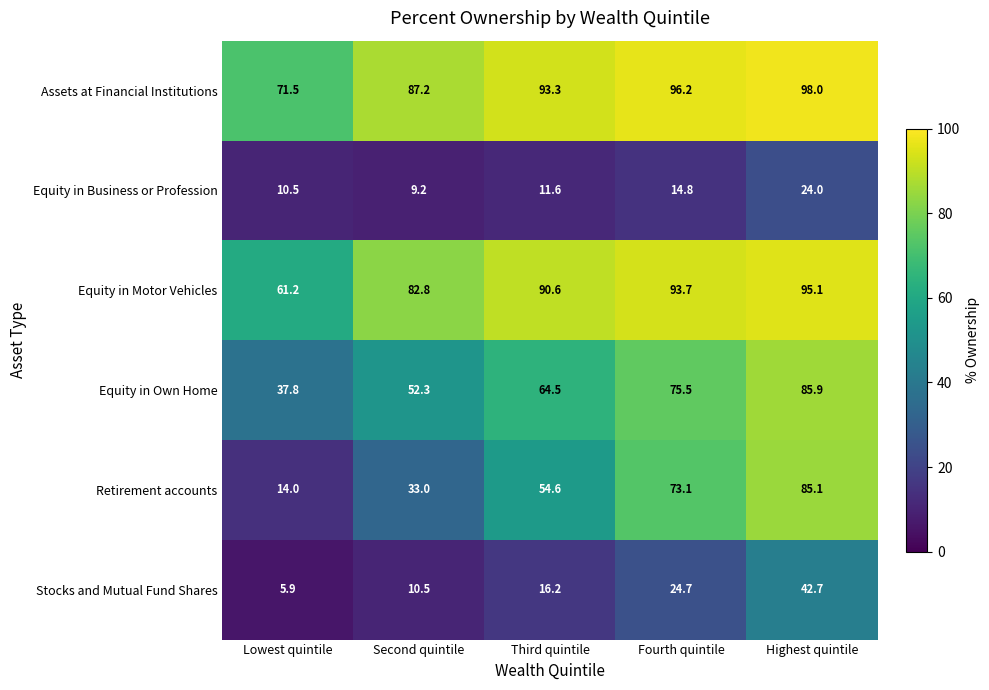

At Lowest quintile, list the series in order from smallest to largest.

Stocks and Mutual Fund Shares, Equity in Business or Profession, Retirement accounts, Equity in Own Home, Equity in Motor Vehicles, Assets at Financial Institutions